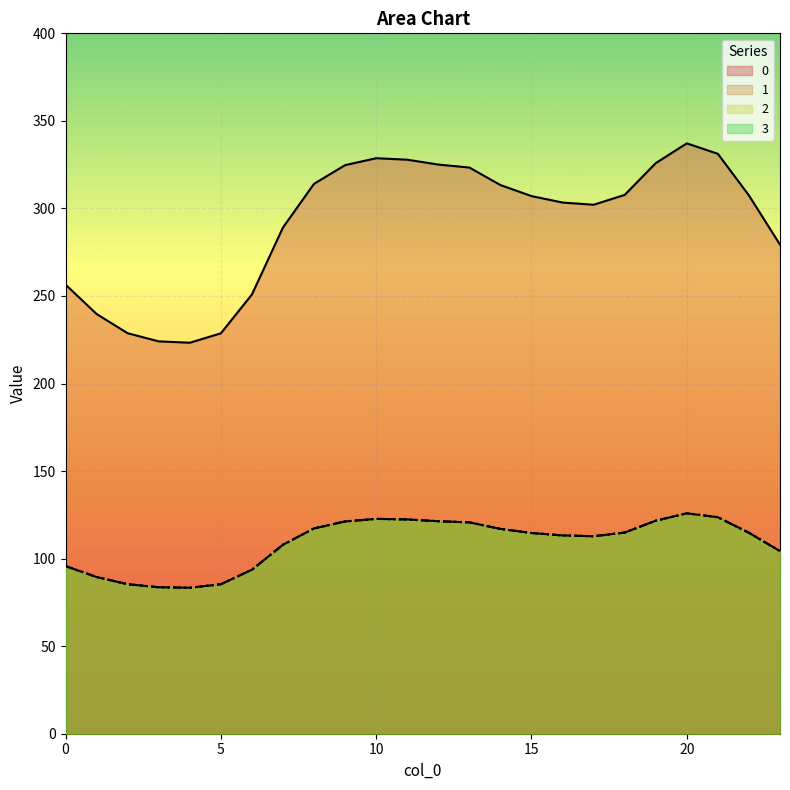

How many values in the 2 series exceed 114?

13